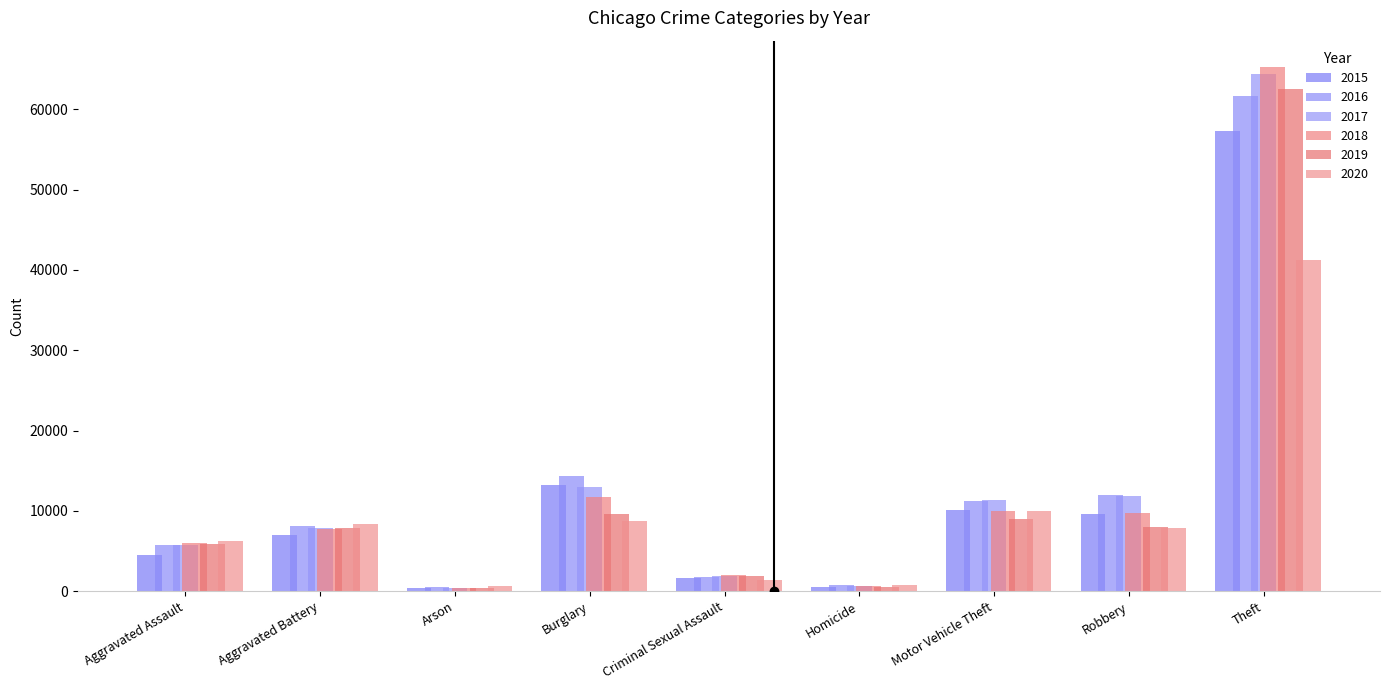

How many data points does each series have?

9